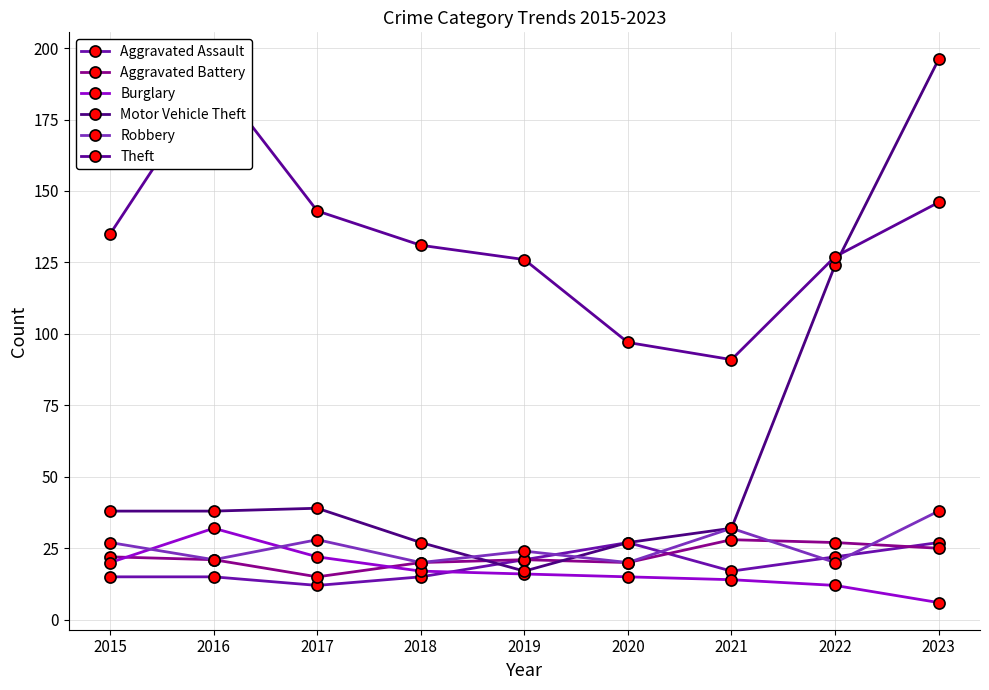

Which series changed the most between 2017 and 2023?

Motor Vehicle Theft